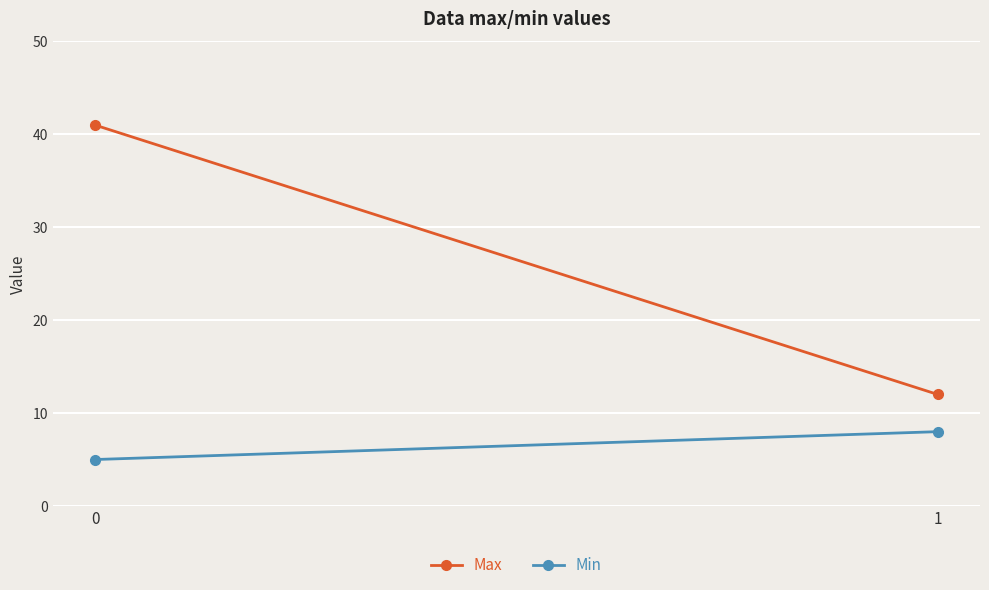

Between 0 and 1, which series saw the biggest shift?

Max